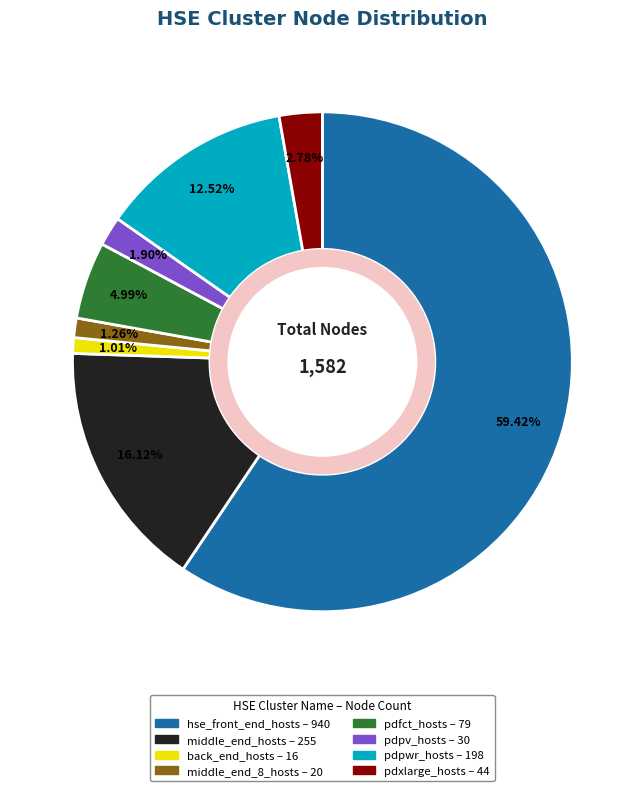

To the nearest percent, what is the difference between the largest and smallest slice percentages?

58%